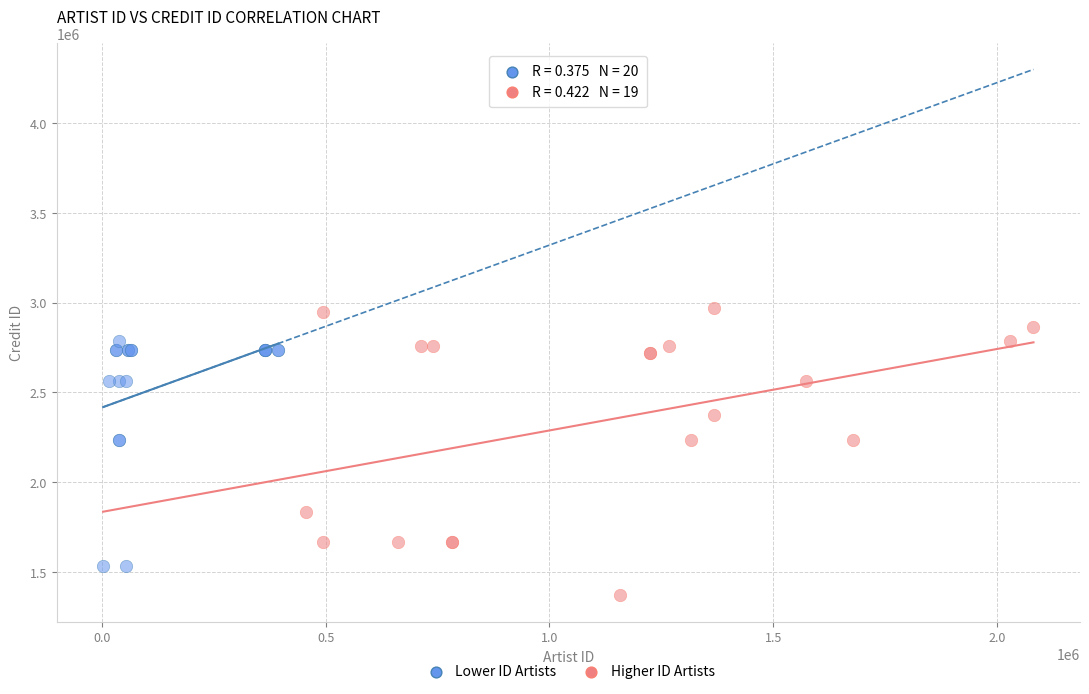

Which series has the widest spread of Y values?

Higher ID Artists